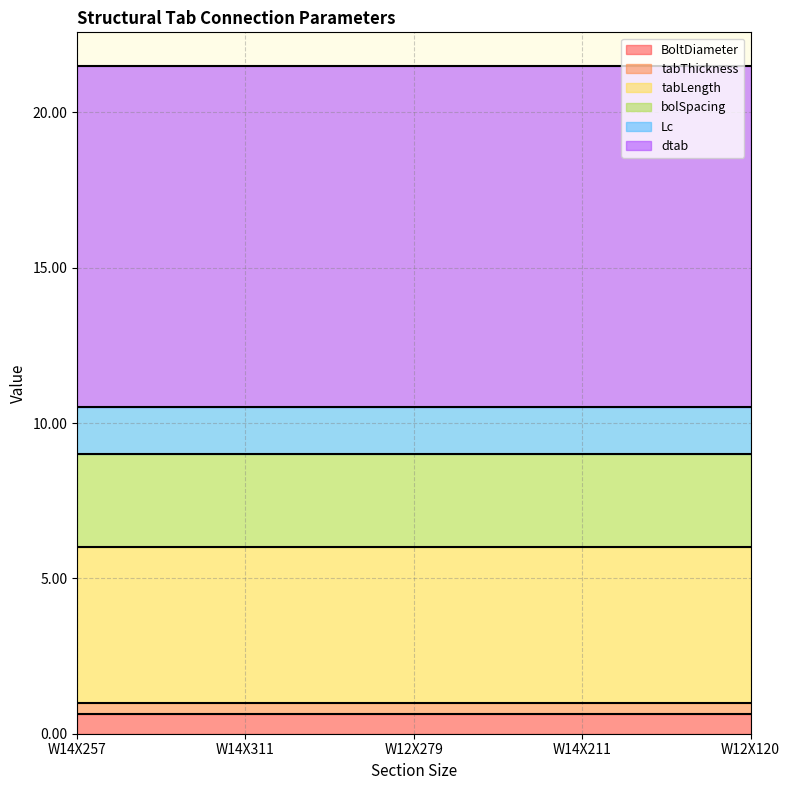

Reading left to right, extract all data points from this chart.

BoltDiameter: 0.6	0.6	0.6	0.6	0.6
tabThickness: 0.4	0.4	0.4	0.4	0.4
tabLength: 5.0	5.0	5.0	5.0	5.0
bolSpacing: 3.0	3.0	3.0	3.0	3.0
Lc: 1.5	1.5	1.5	1.5	1.5
dtab: 11.0	11.0	11.0	11.0	11.0